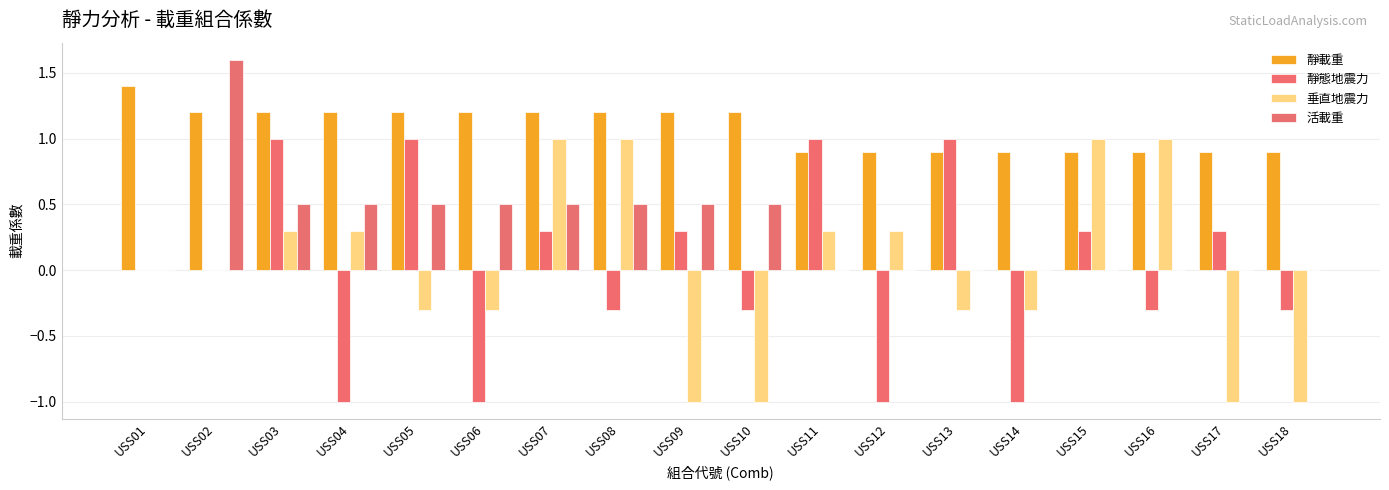

How many series are shown in this chart?

4